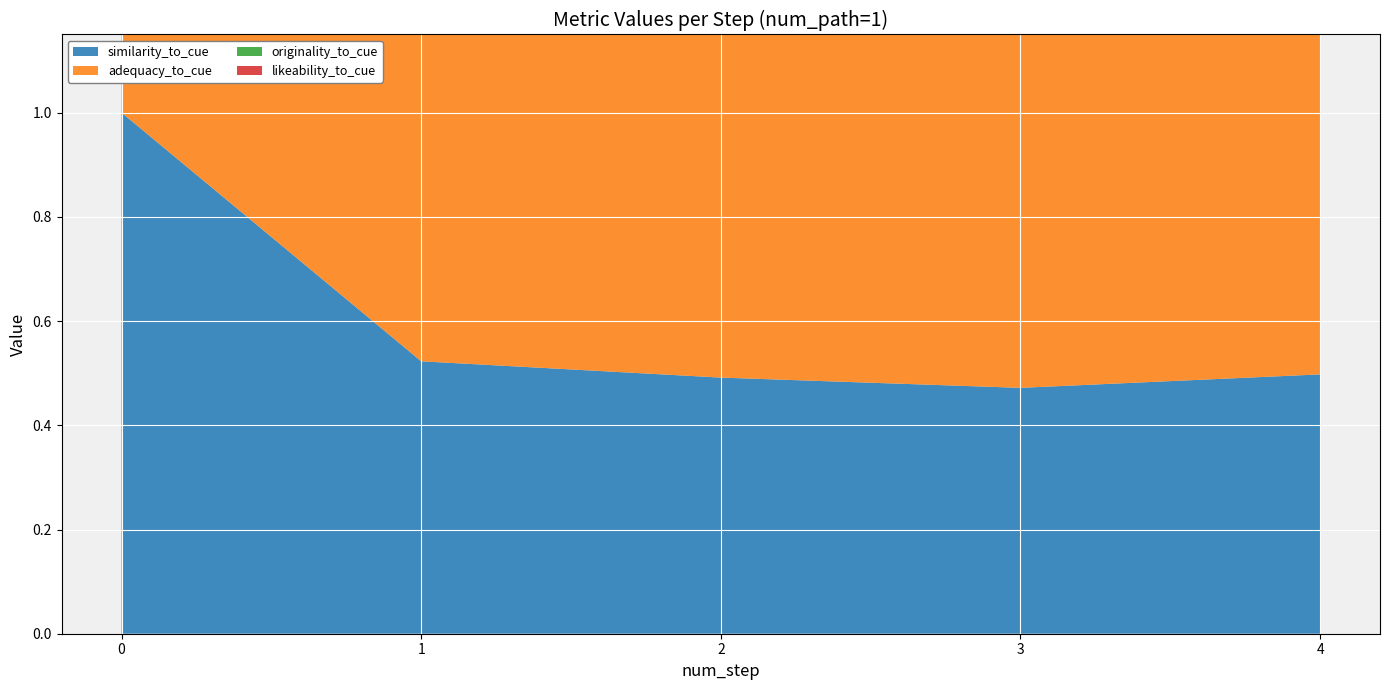

Reading right to left, extract all data points from this chart.

similarity_to_cue: 4=0.5	3=0.5	2=0.5	1=0.5	0=1.0
adequacy_to_cue: 4=0.8	3=0.8	2=1.0	1=1.0	0=1.0
originality_to_cue: 4=0.4	3=0.3	2=0.4	1=0.3	0=0.0
likeability_to_cue: 4=0.8	3=0.7	2=0.9	1=0.8	0=0.0